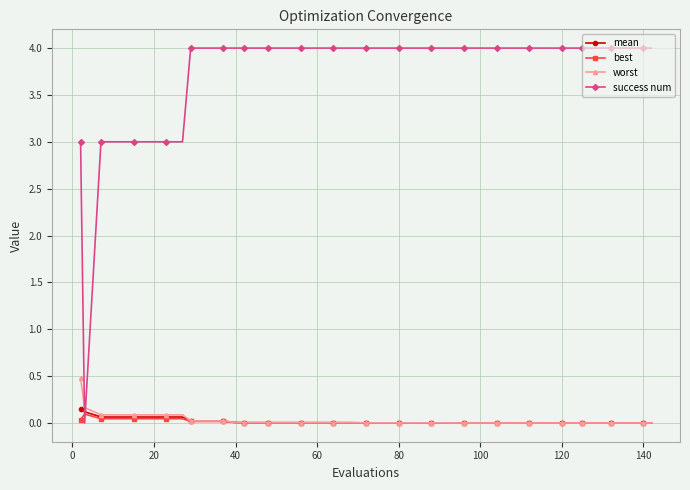

Which series has the largest range (max minus min)?

success num